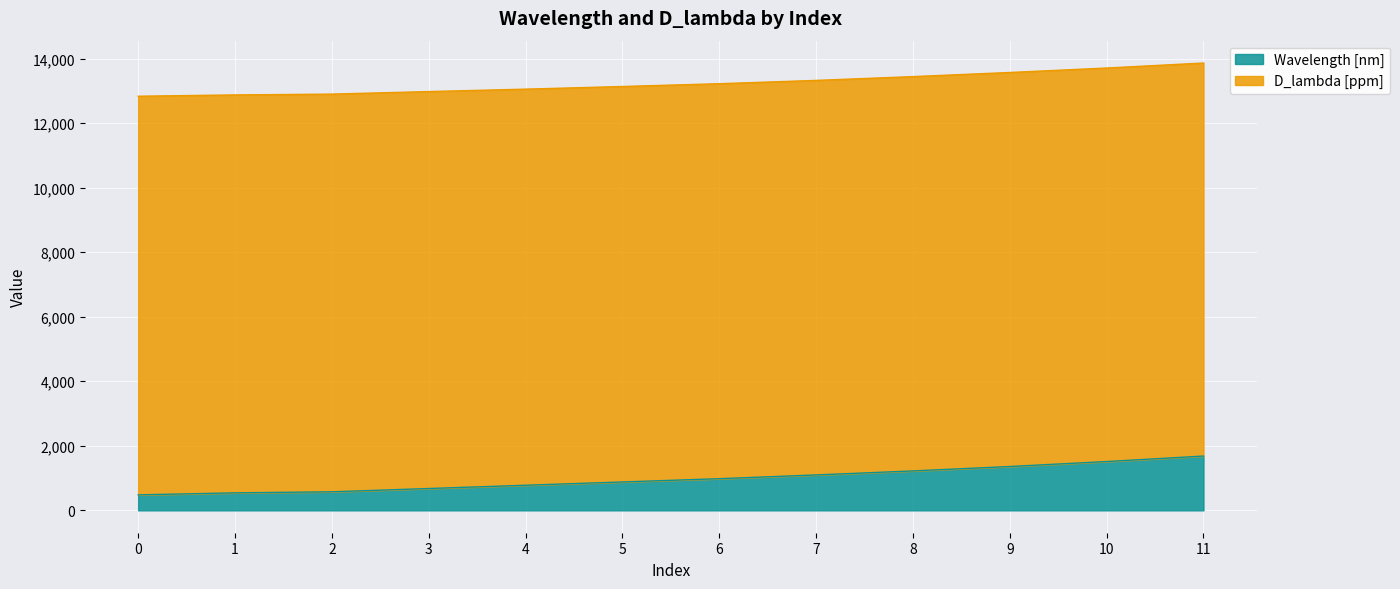

Where is the data nearest to the value 1081?

7